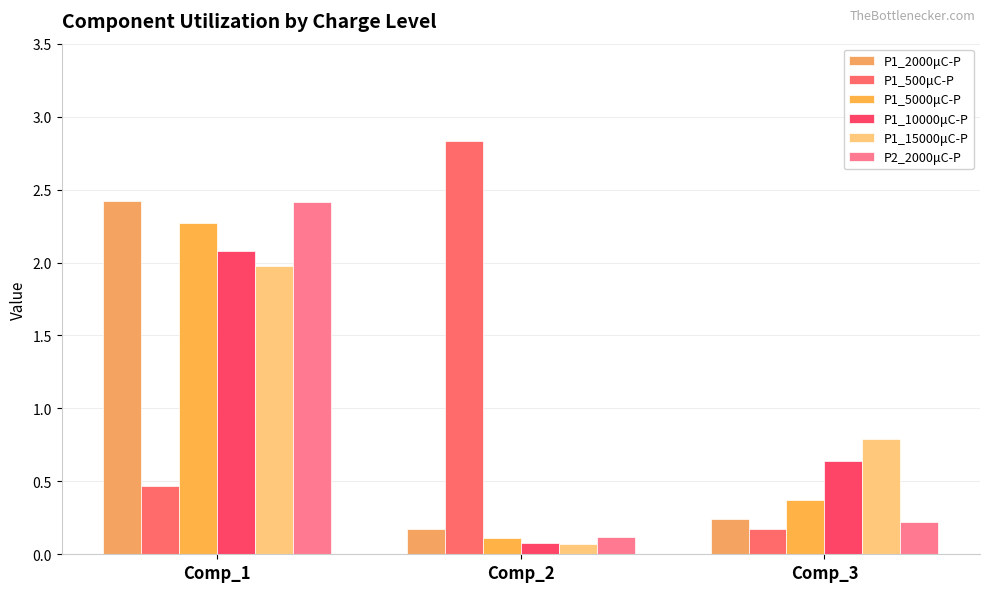

What is the maximum value shown in the chart?

2.8